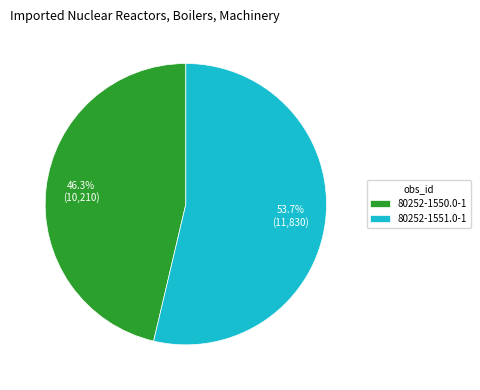

Which has a higher value, 80252-1550.0-1 or 80252-1551.0-1?

80252-1551.0-1